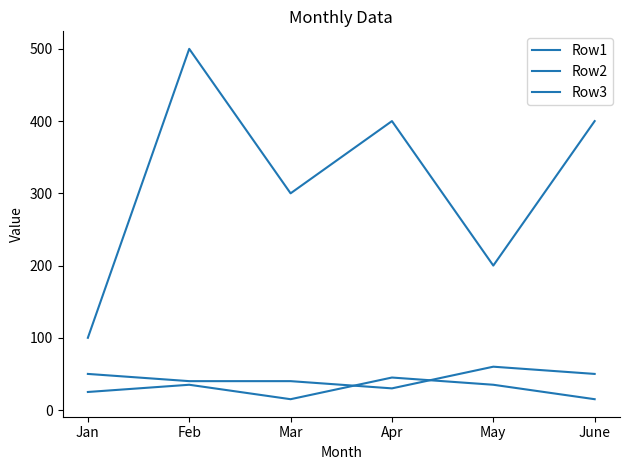

How many lines are shown in the chart?

3